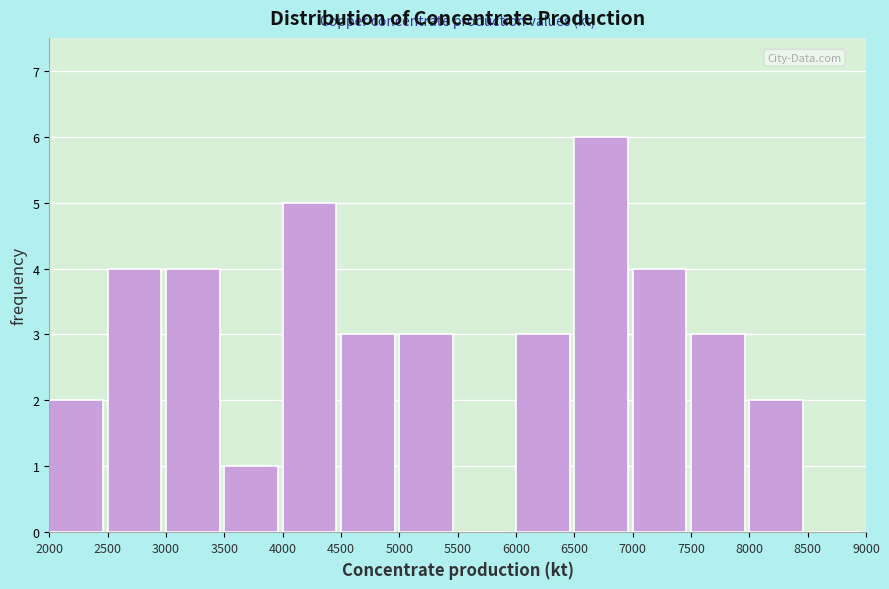

Reading left to right, list every bar in this chart as the range it spans on the x-axis followed by its height. The values are not printed on the chart, so give them approximately, as read against the axis.

2000 to 2500: 2
2500 to 3000: 4
3000 to 3500: 4
3500 to 4000: 1
4000 to 4500: 5
4500 to 5000: 3
5000 to 5500: 3
5500 to 6000: 0
6000 to 6500: 3
6500 to 7000: 6
7000 to 7500: 4
7500 to 8000: 3
8000 to 8500: 2
8500 to 9000: 0